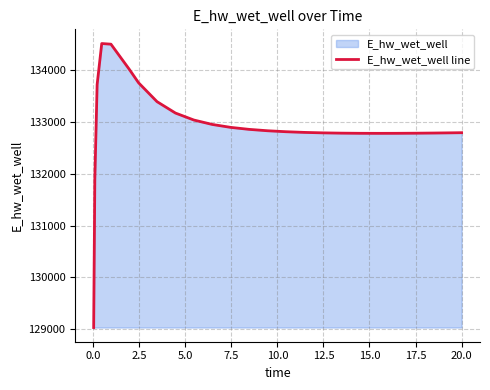

What is the smallest value displayed?

129029.9